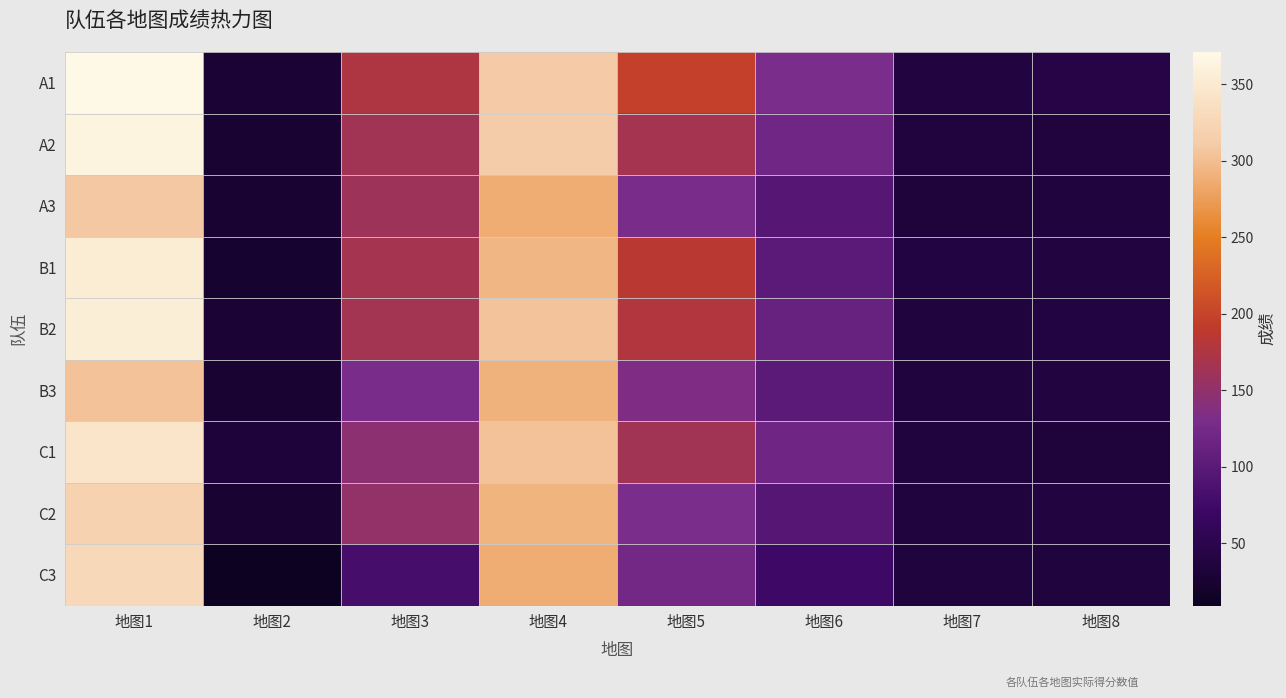

What is the minimum value shown in the chart?

9.2